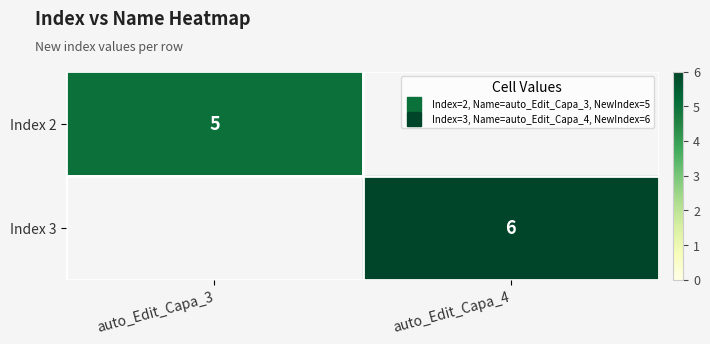

What is the minimum value for Index 2?

5.0